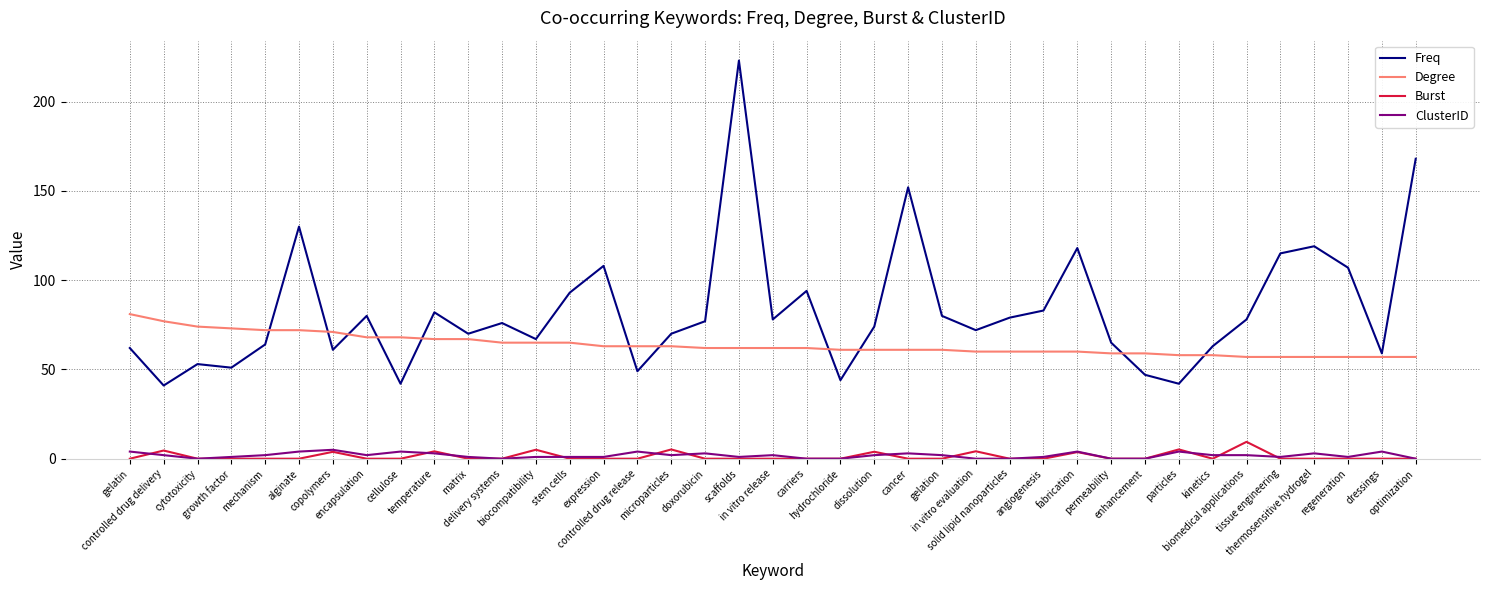

True or false: Burst and Freq intersect in this chart.

False